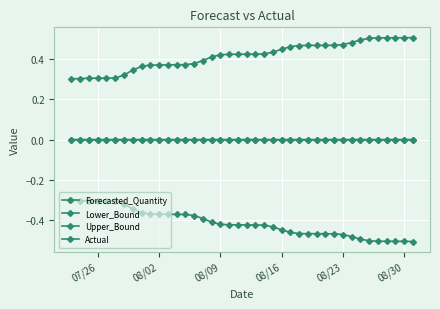

At how many categories does at least one series exceed 0?

40